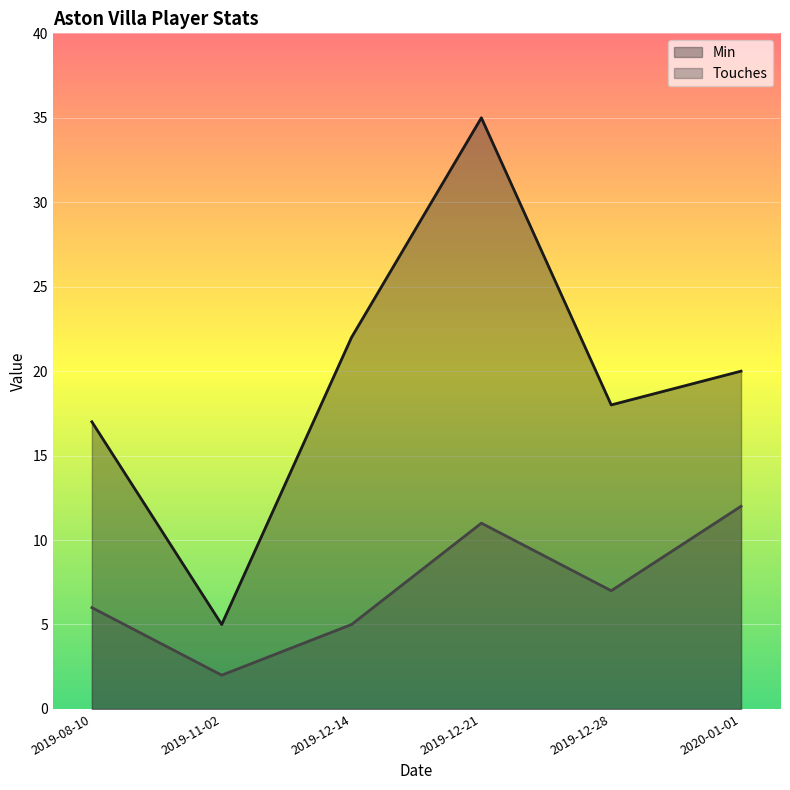

List the labels in order of value, largest first.

2020-01-01, 2019-12-21, 2019-12-28, 2019-08-10, 2019-12-14, 2019-11-02